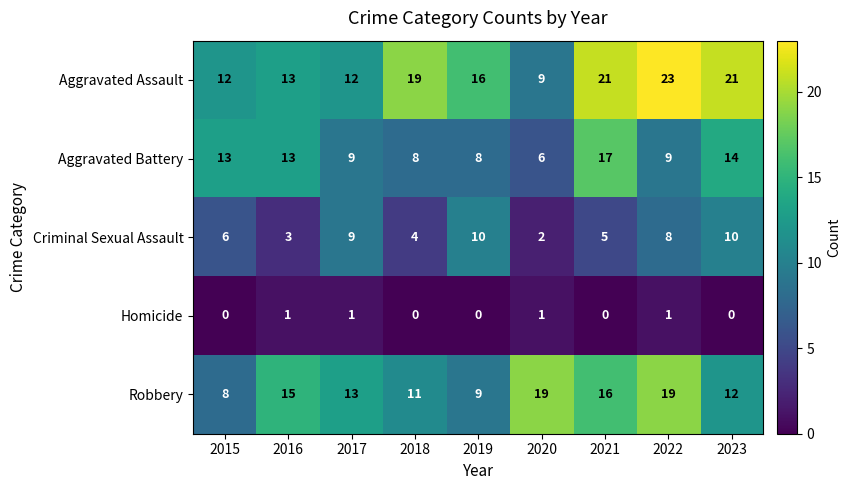

What is the difference between the maximum and minimum values in the Robbery series?

11